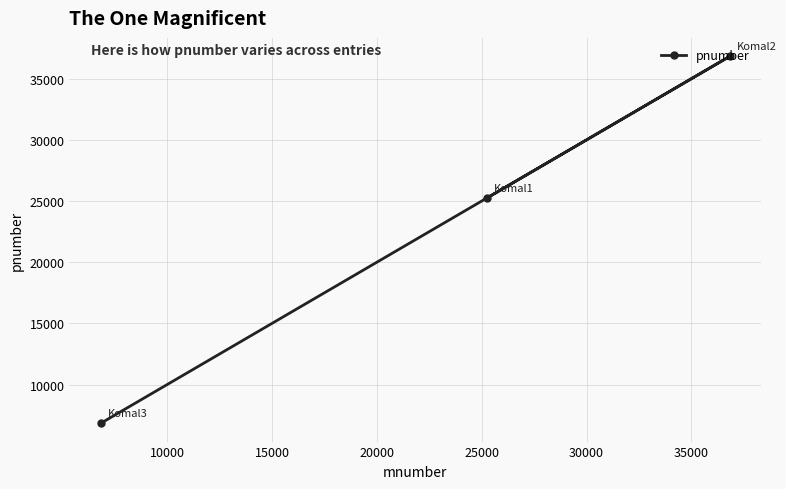

What is the difference between the maximum and minimum values?

29993